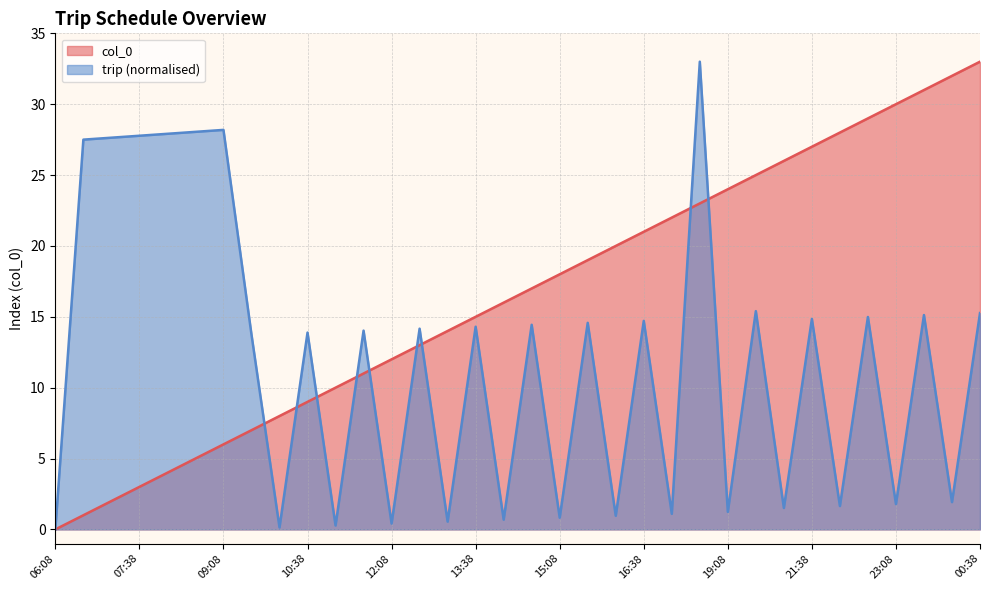

True or false: trip and col_0 intersect in this chart.

True